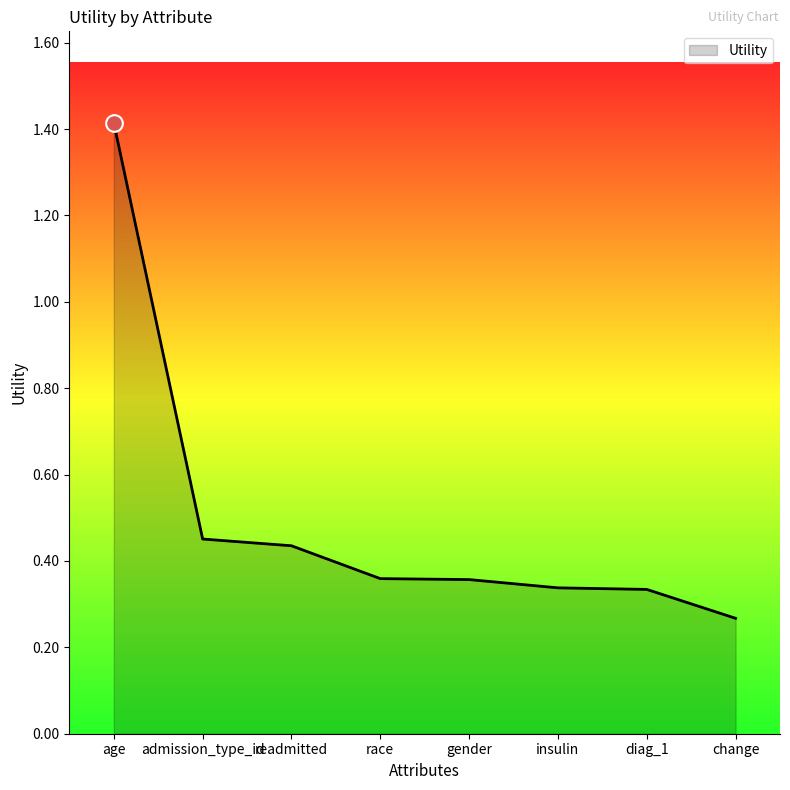

At which category does the chart reach its peak across all series?

age